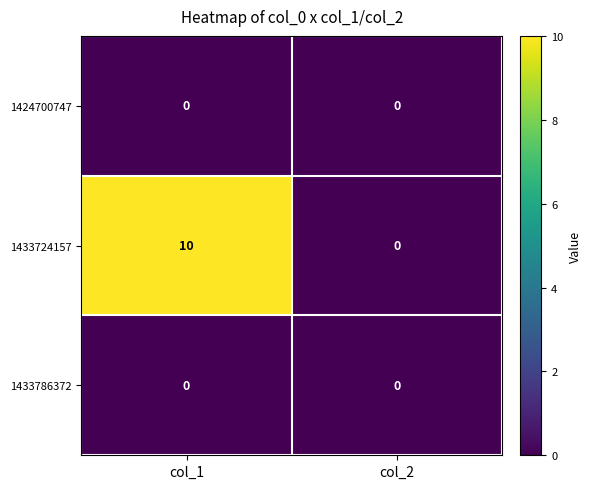

Reading right to left, extract all data points from this chart.

1424700747: 0	0
1433724157: 0	10
1433786372: 0	0